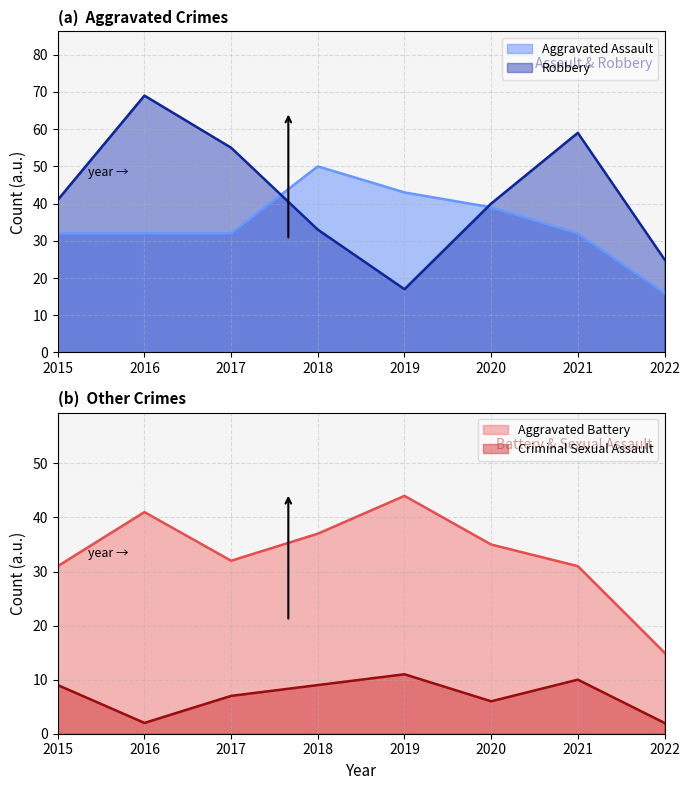

Where is Robbery nearest to the value 43?

2015